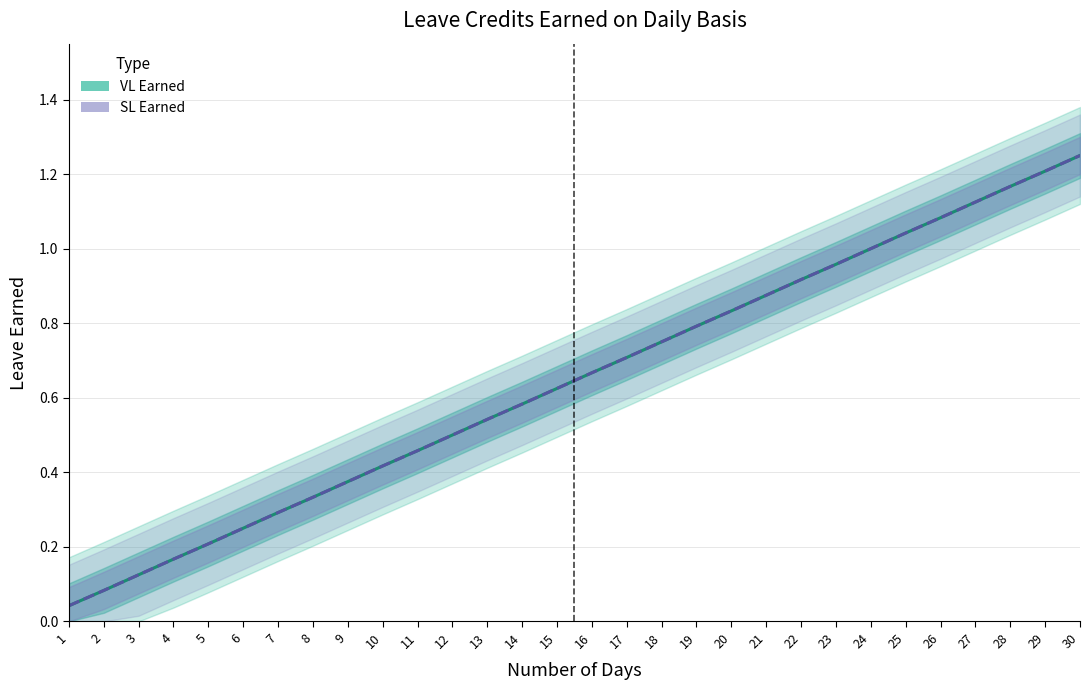

How many lines are shown in the chart?

2